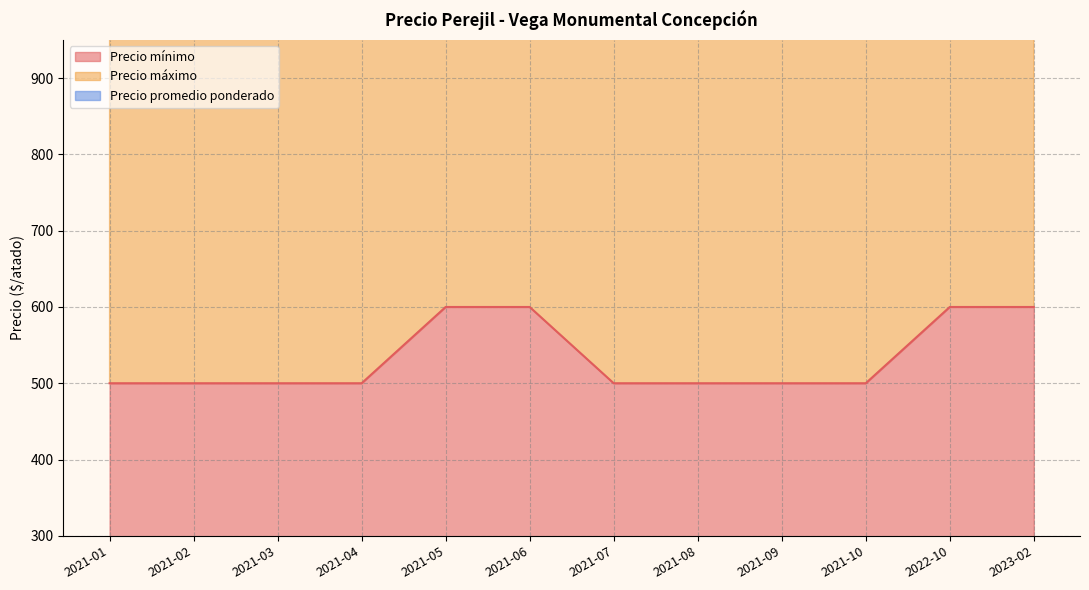

At which label does Precio promedio ponderado reach its peak?

2021-05